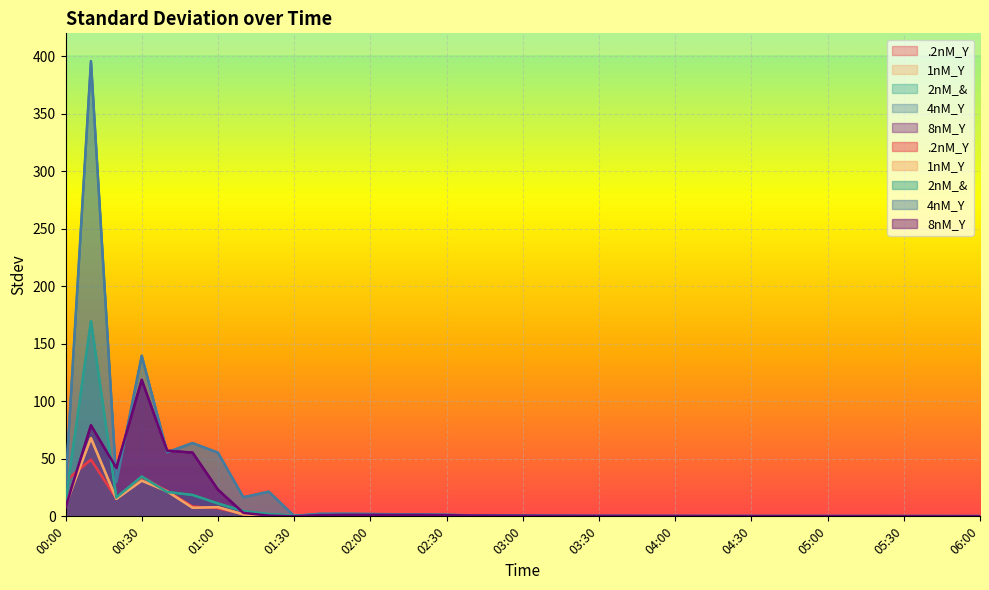

True or false: 2nM_& has a value of 11.2 at 01:00.

True